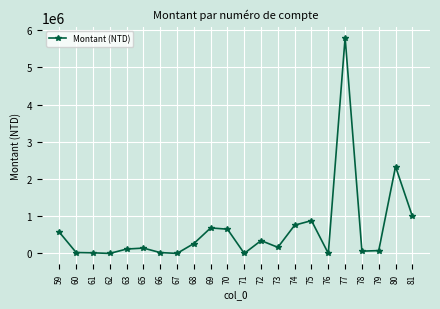

How many distinct data groups are displayed?

1